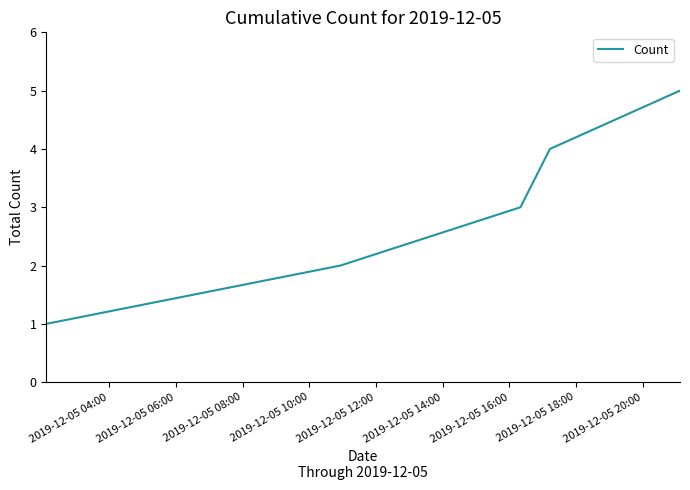

What is the greatest value displayed?

5